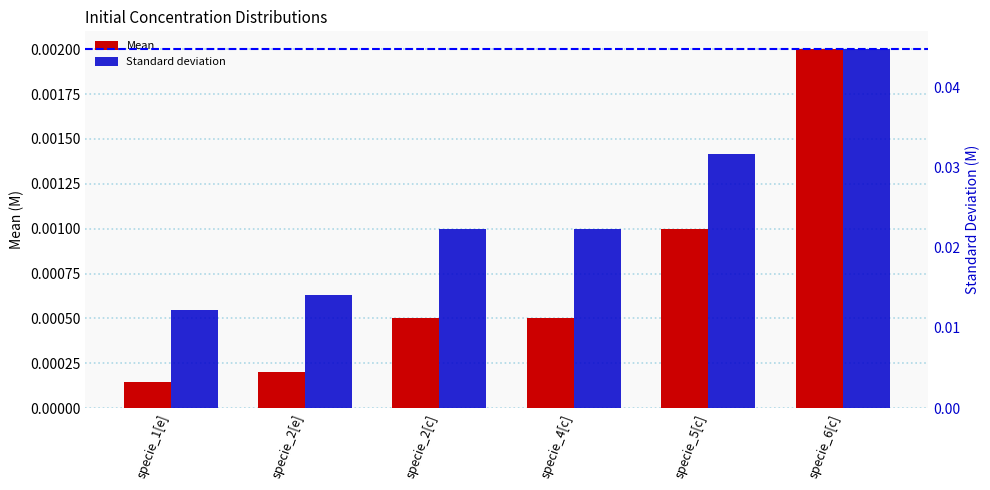

What are all the series names shown in the legend?

Mean, Standard deviation